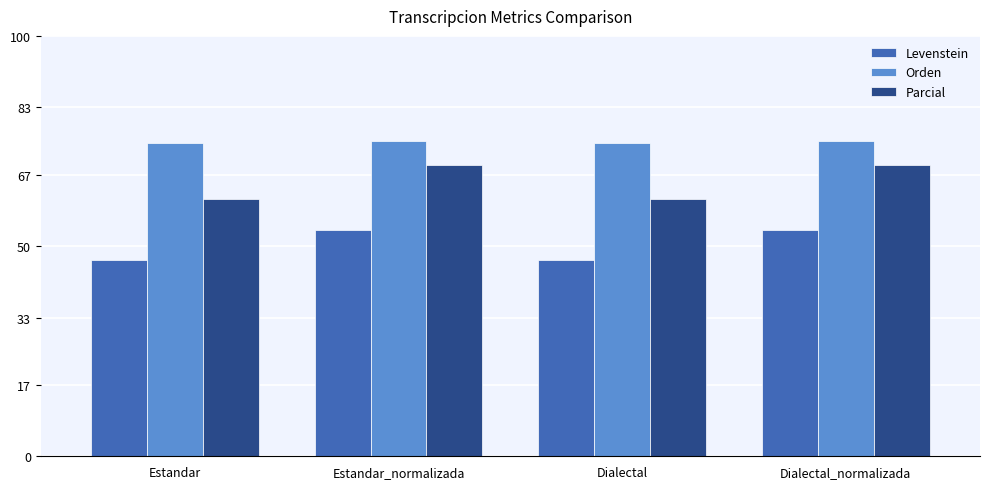

Which series has the largest range (max minus min)?

Parcial